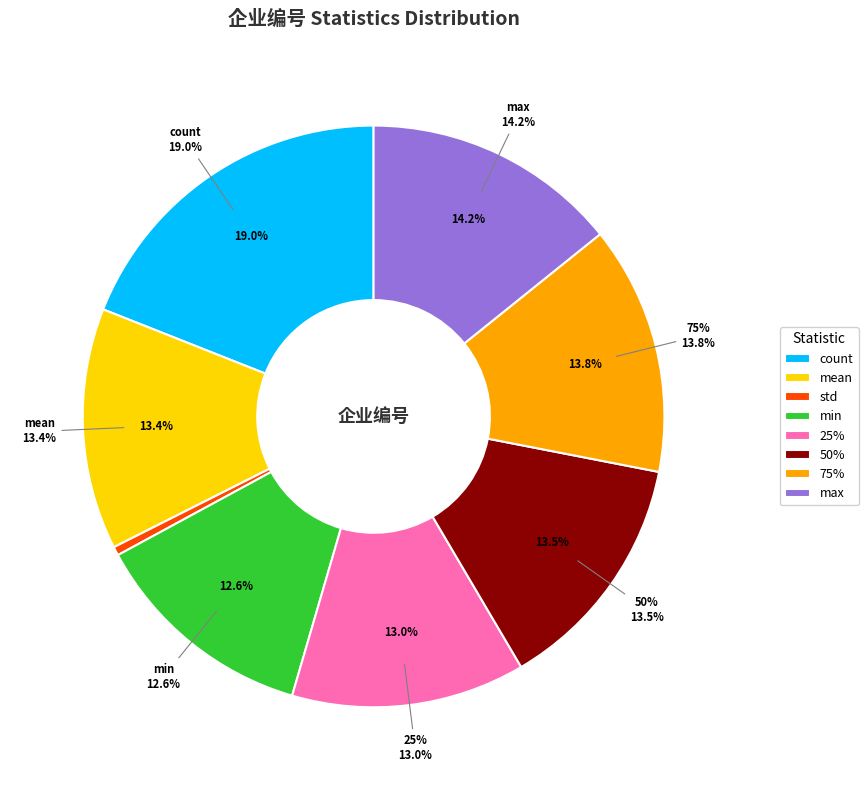

What is the change in value from mean to 25%?

-137.8